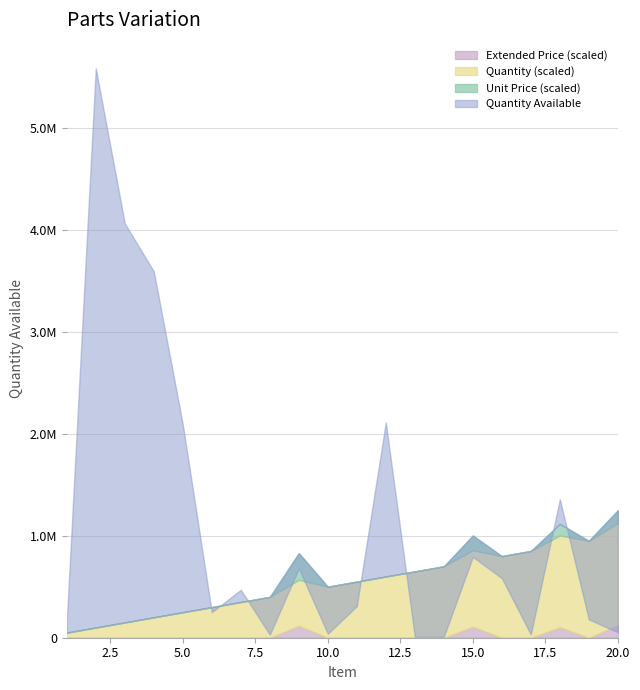

What is the spread (max minus min) of values at 2?

5580000.0